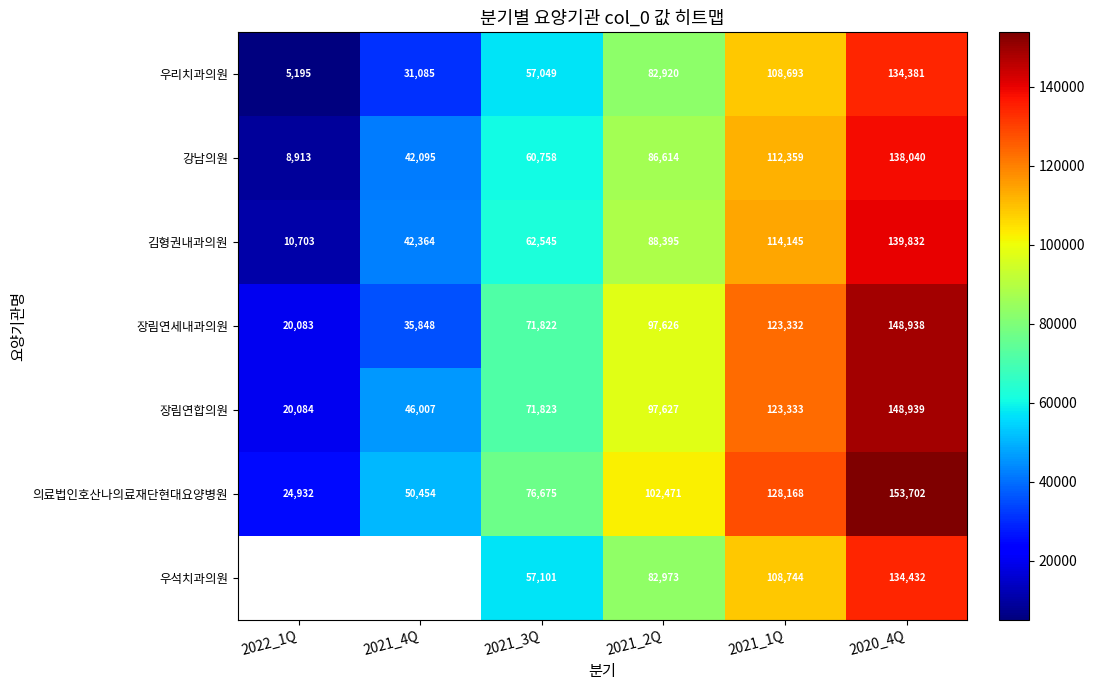

What is the average value of the 김형권내과의원 series?

76331